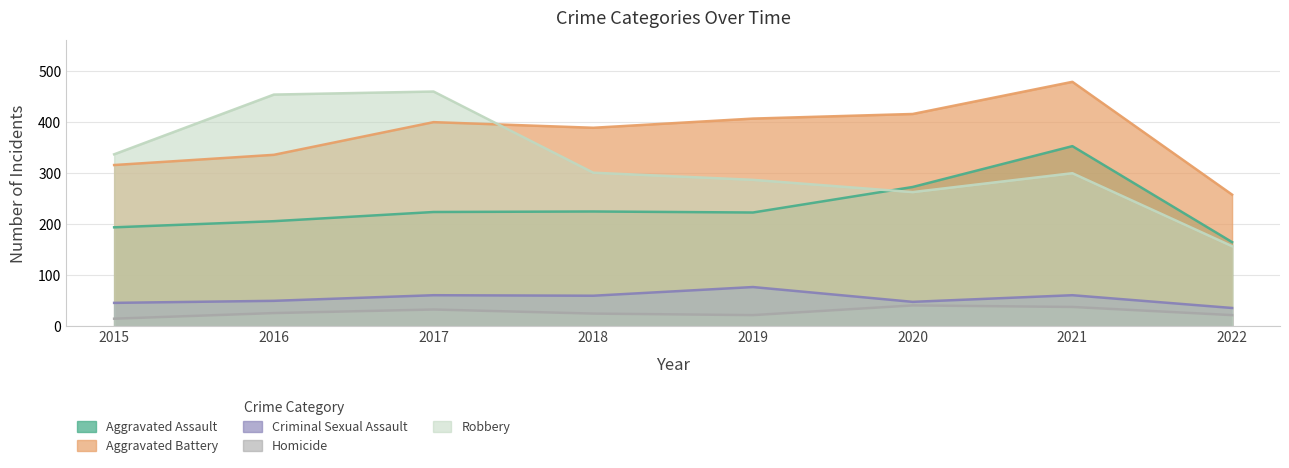

Which series changed the most between 2021 and 2022?

Aggravated Battery